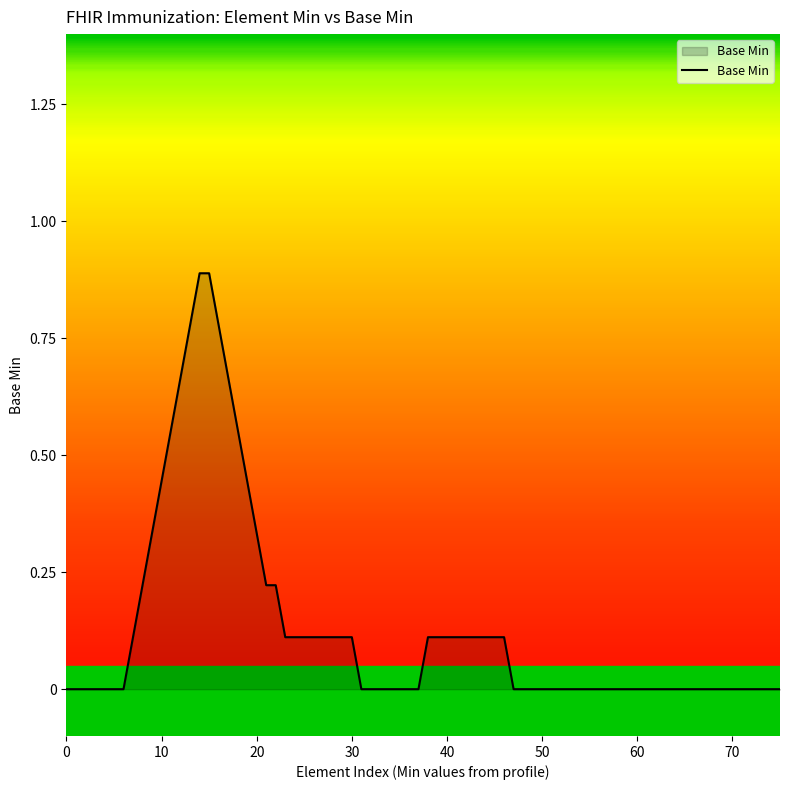

What is the difference between the maximum and minimum values?

0.9